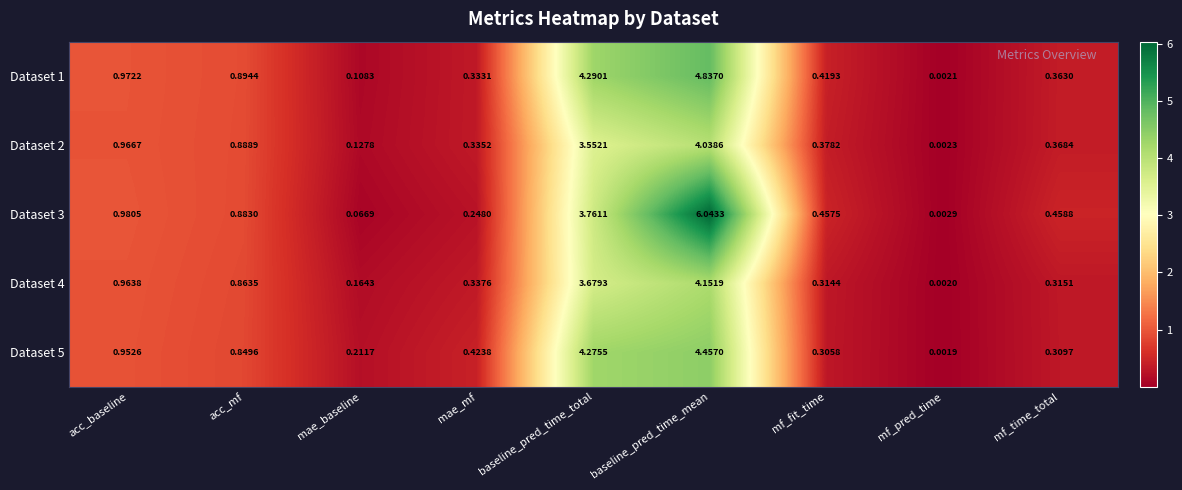

List the labels in order of Dataset 3 value, smallest first.

mf_pred_time, mae_baseline, mae_mf, mf_fit_time, mf_time_total, acc_mf, acc_baseline, baseline_pred_time_total, baseline_pred_time_mean